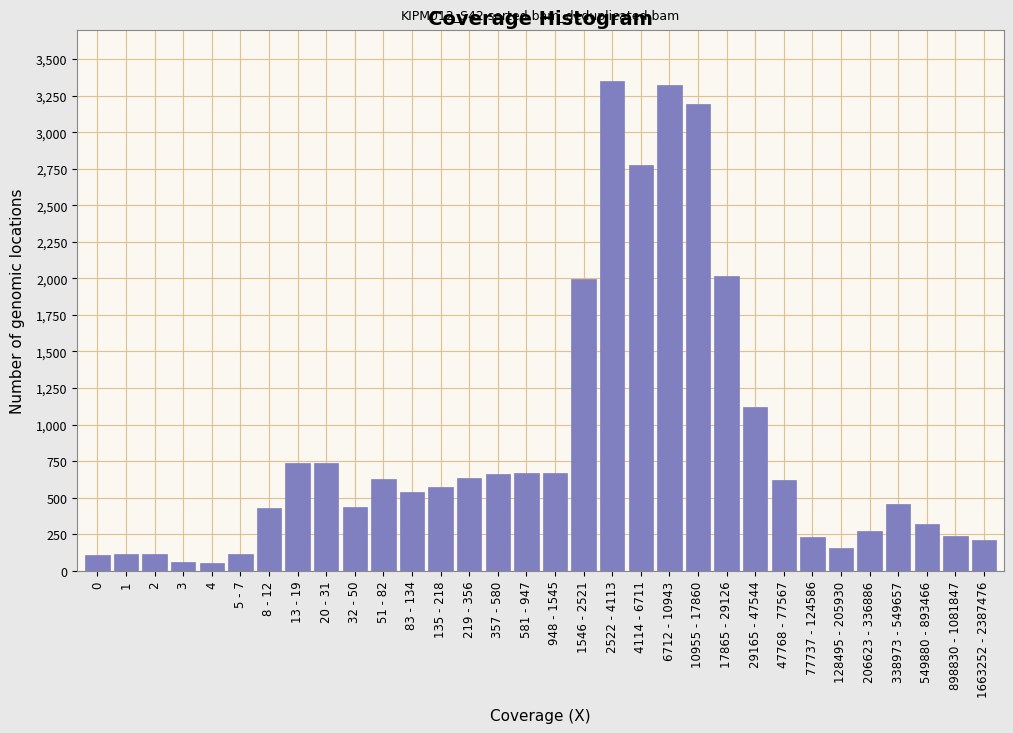

What is the difference between the maximum and second lowest values?

3290